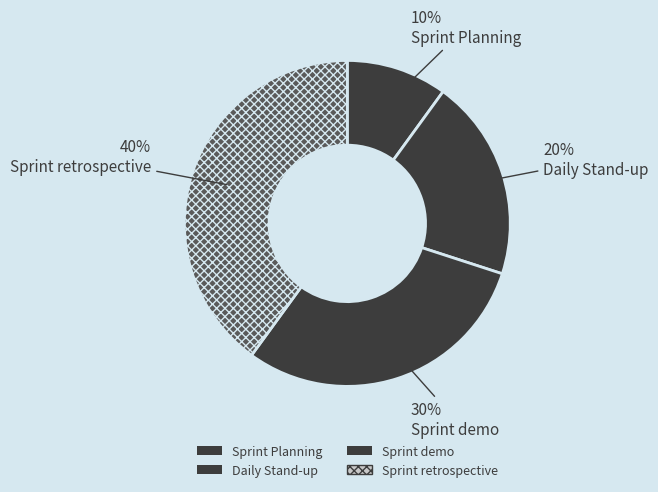

What is the smallest slice in the pie chart?

Sprint Planning